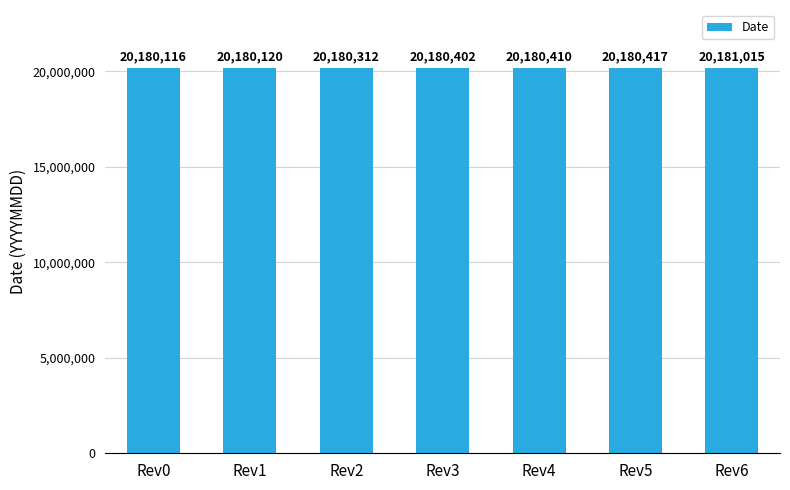

What is the value of the 6th bar from the left?

20180417